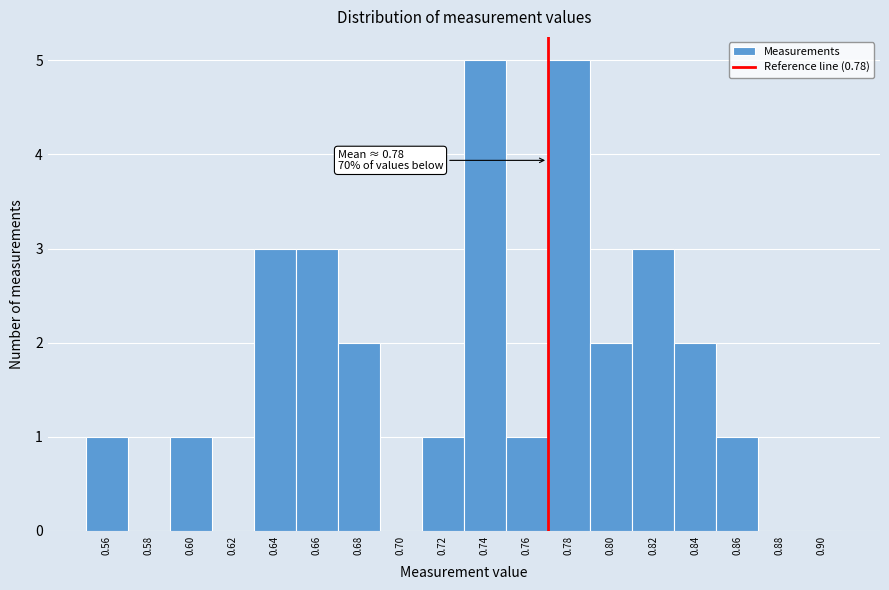

Reading right to left, transcribe all the data shown in this chart.

0.90=0	0.88=0	0.86=1	0.84=2	0.82=3	0.80=2	0.78=5	0.76=1	0.74=5	0.72=1	0.70=0	0.68=2	0.66=3	0.64=3	0.62=0	0.60=1	0.58=0	0.56=1